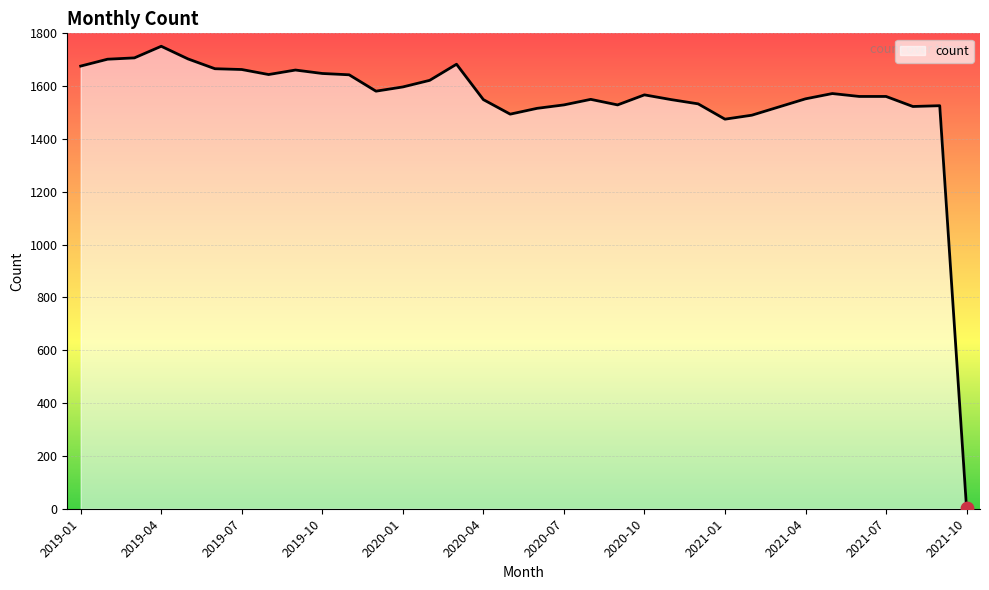

What is the greatest value displayed?

1751